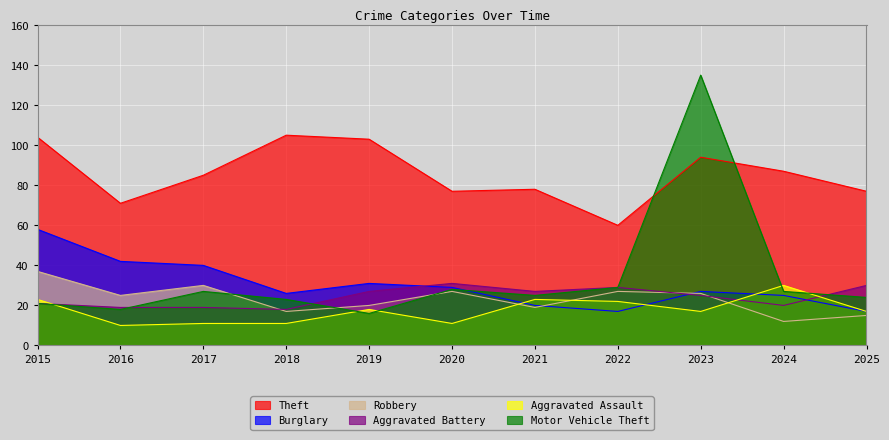

Where does the Aggravated Assault series first go above 17?

2015